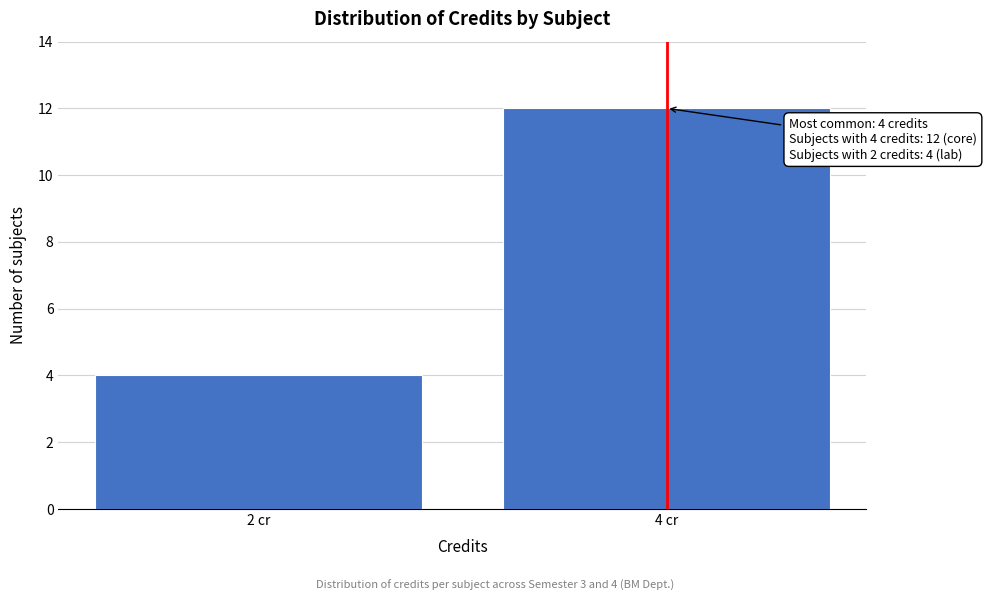

Reading right to left, list all the values displayed in this chart.

12	4